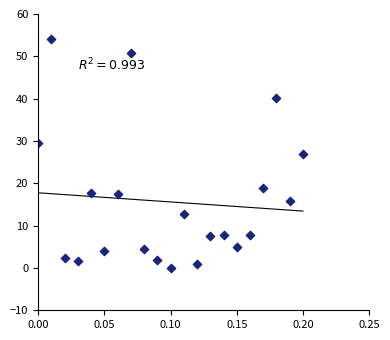

What is the range of Y values (max minus min)?

54.0